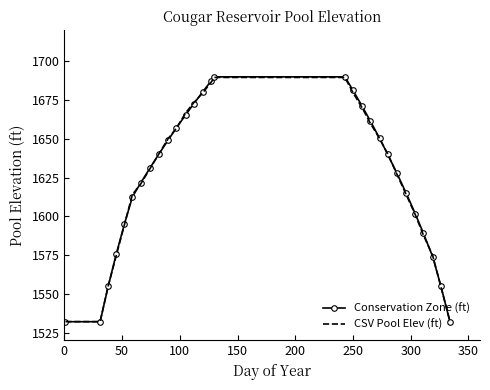

What is the maximum value shown in the chart?

1690.0